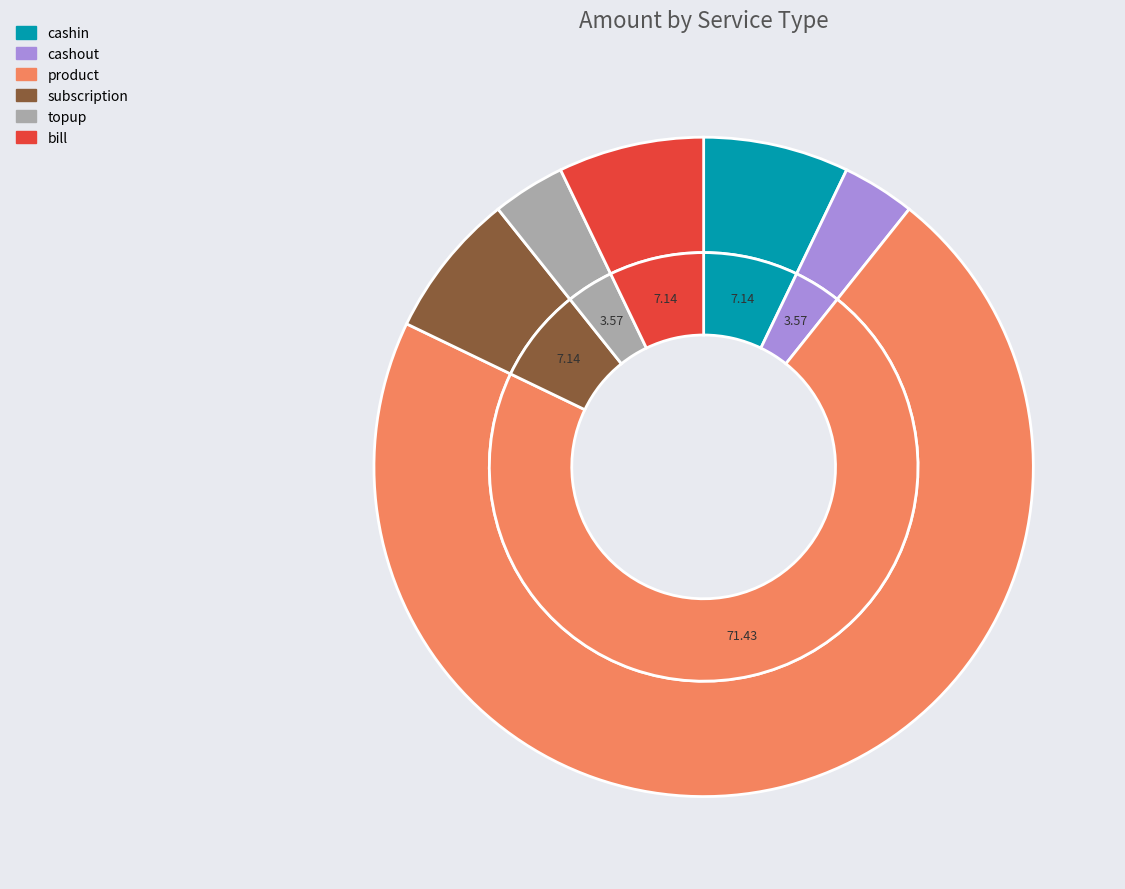

True or false: topup accounts for 4% of the total.

True